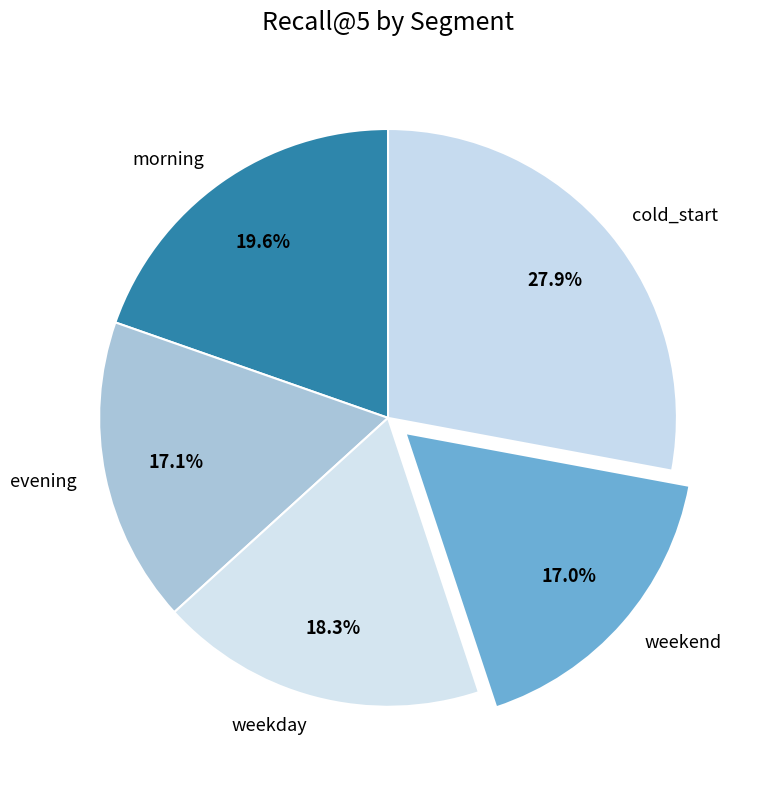

Is there a majority slice in this chart?

No